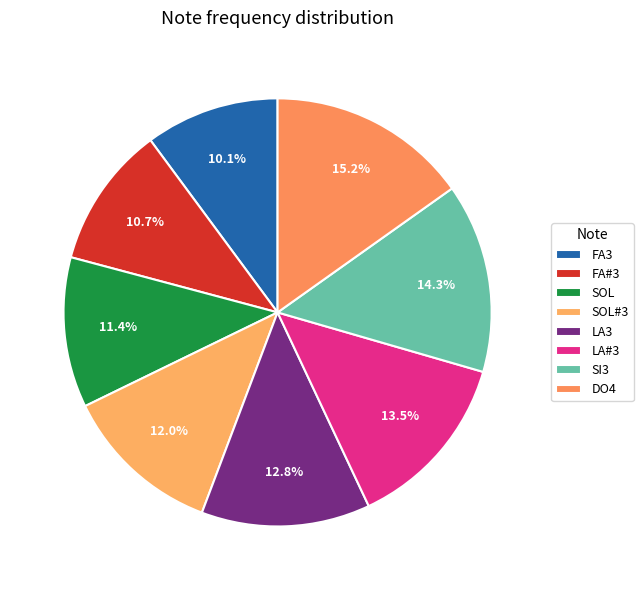

Count the number of slices in the pie.

8